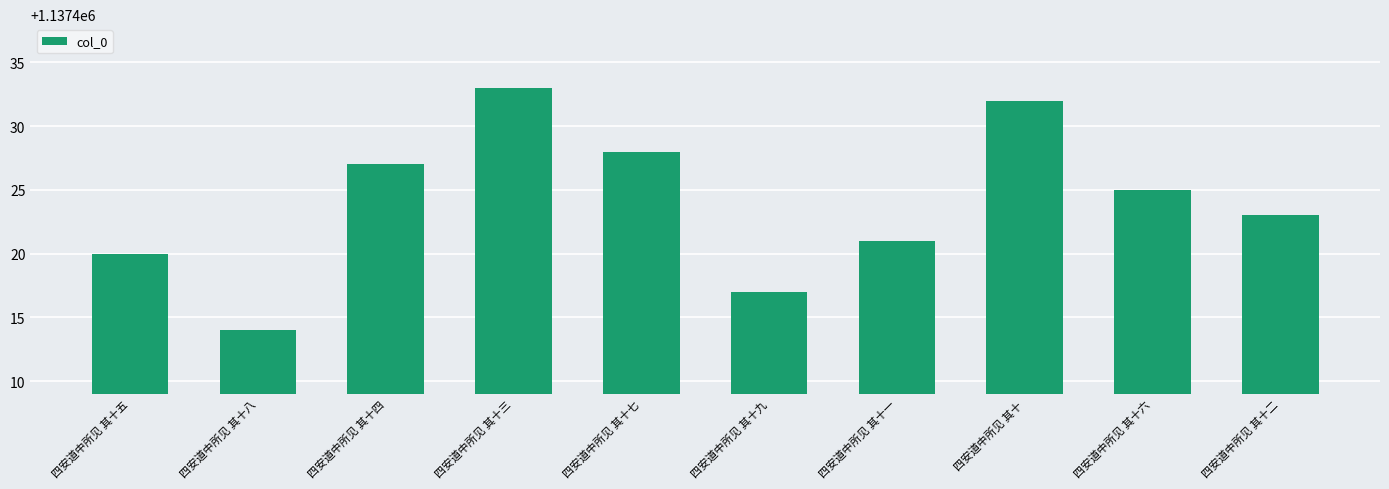

The chart shows a value of 1503981 at 四安道中所见 其十七. True or false?

False